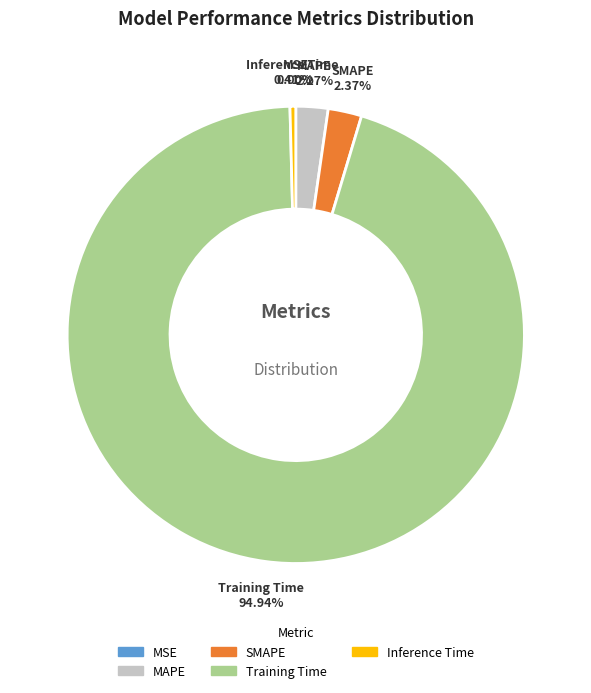

Which has a higher value, Training Time or SMAPE?

Training Time